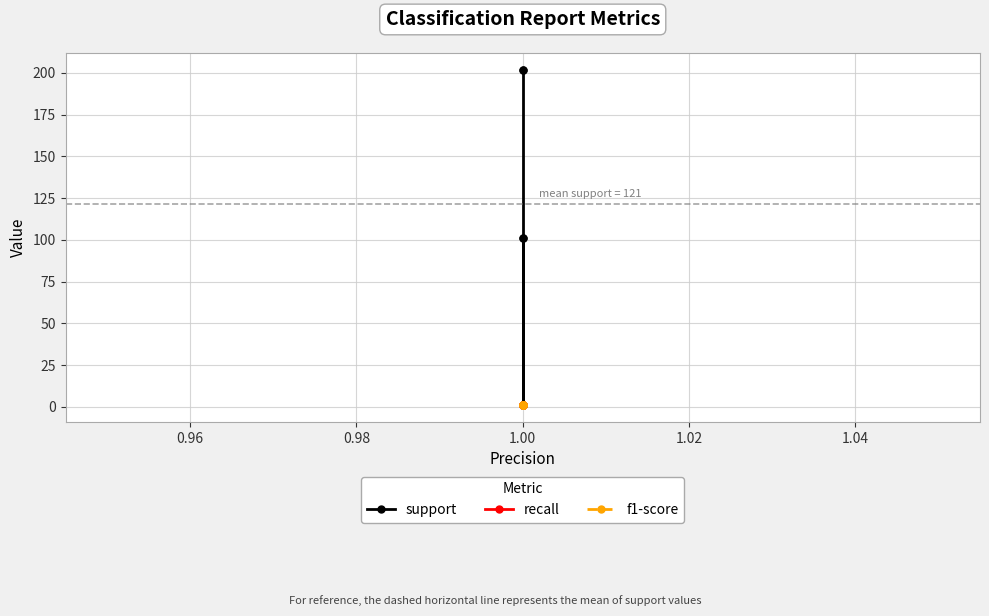

How many data points in support are less than 101?

1